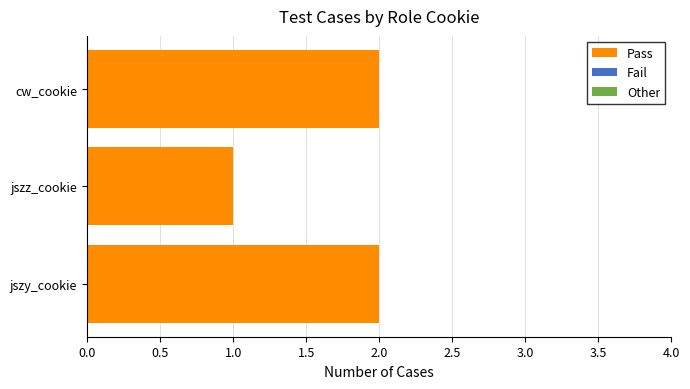

What is the maximum value shown in the chart?

2